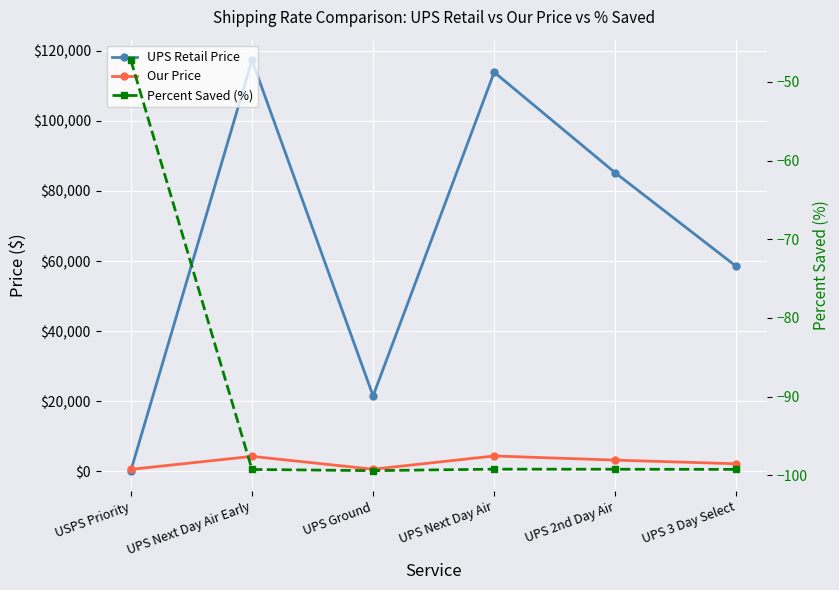

What is the spread (max minus min) of values at UPS 3 Day Select?

58565.3